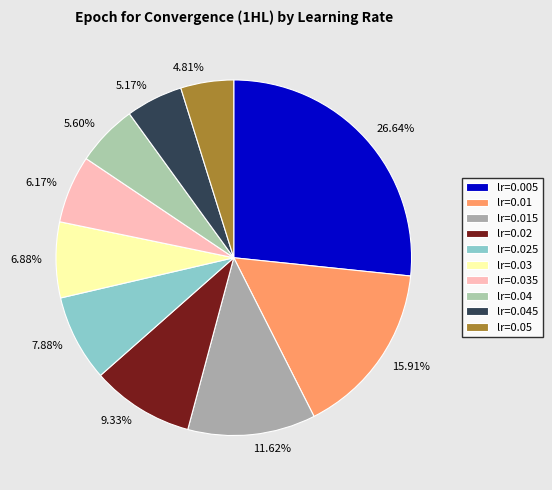

Do 7.88% and 5.17% together represent more than half of the pie?

No